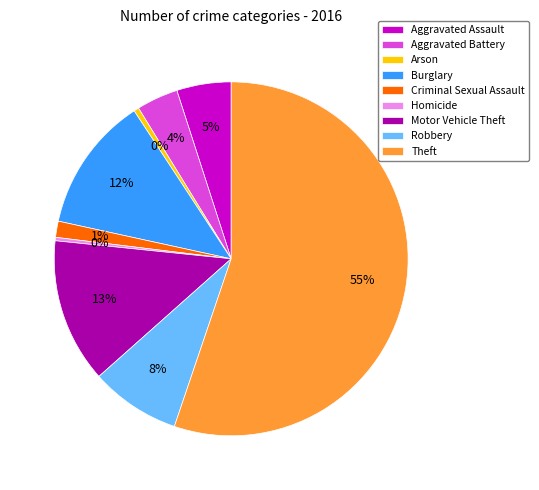

To the nearest percent, what portion does Aggravated Assault represent?

5%